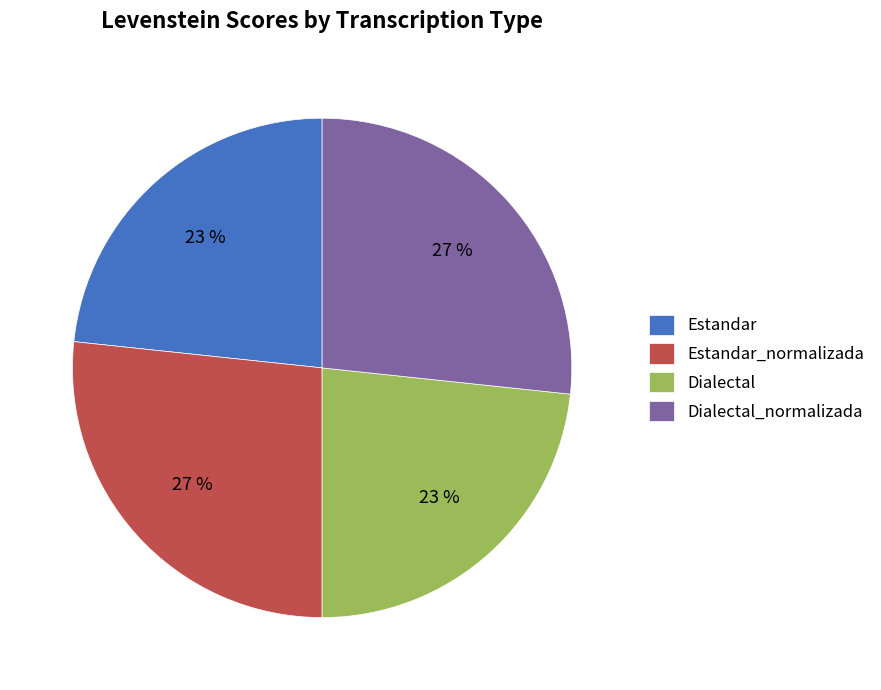

Do Dialectal_normalizada and Estandar_normalizada together represent more than half of the pie?

Yes